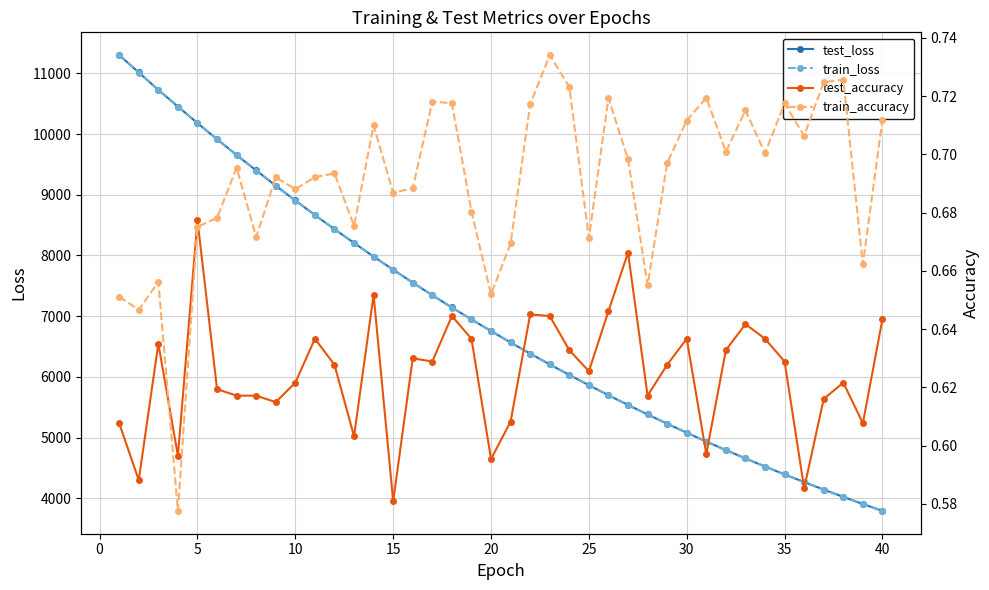

Is this an area chart (filled region under the line)?

No